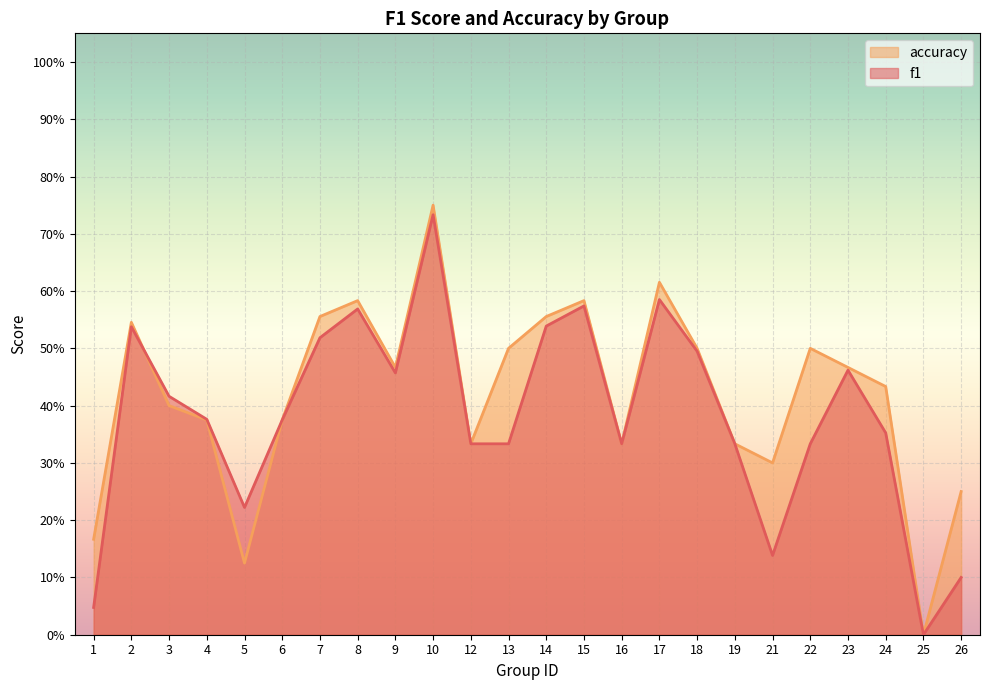

What is the difference between the maximum and minimum values in the accuracy series?

0.8